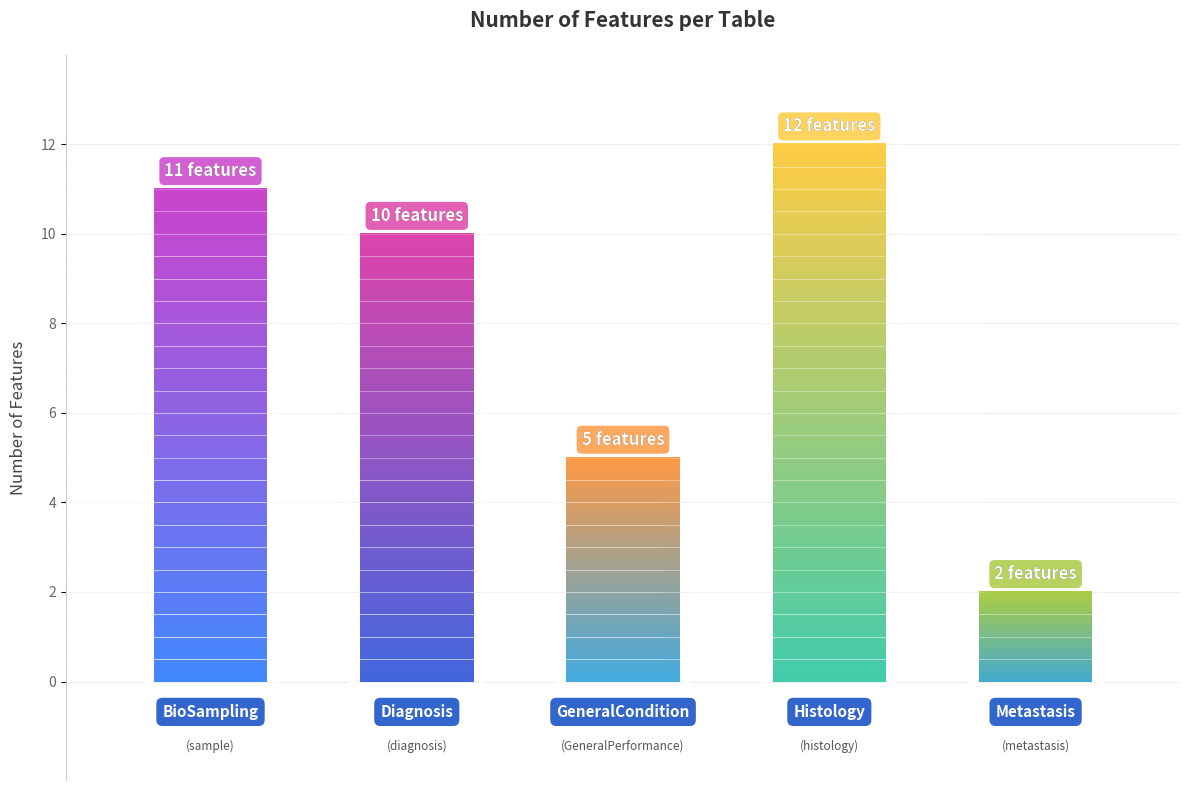

How many lines are shown in the chart?

1